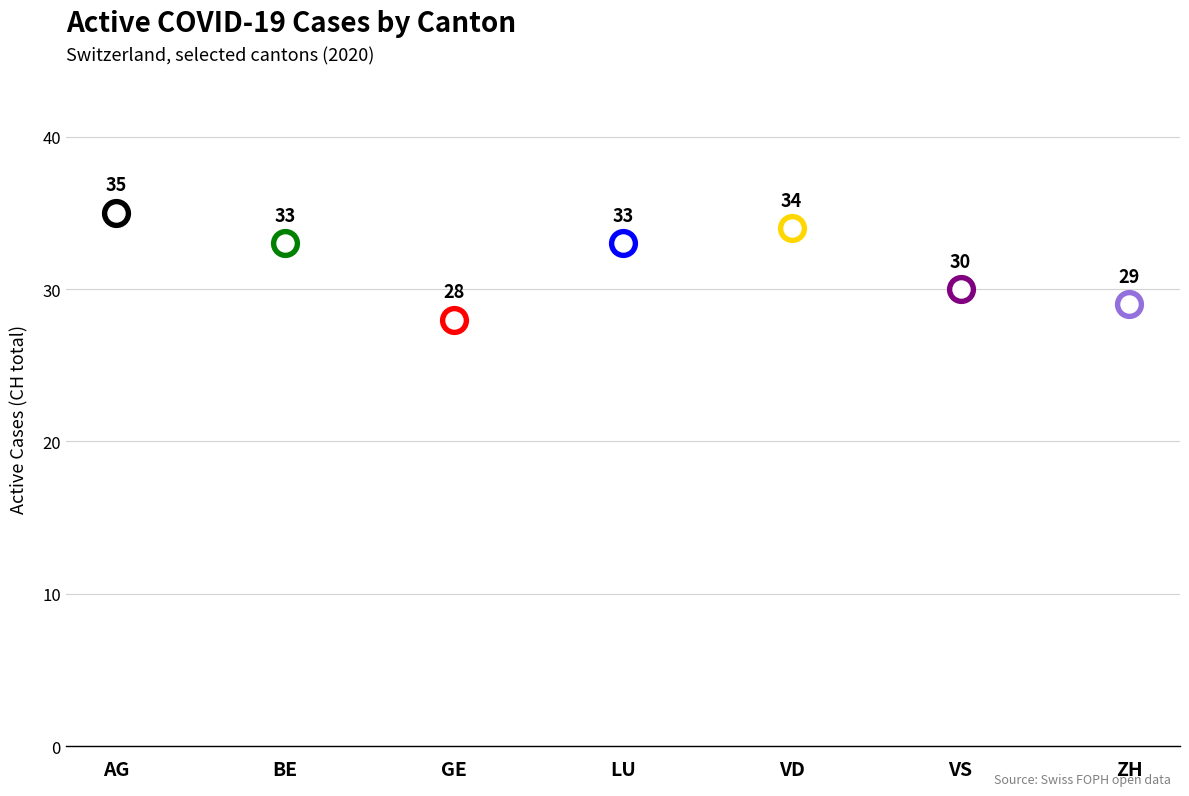

What is the change in value from GE to VS?

+2